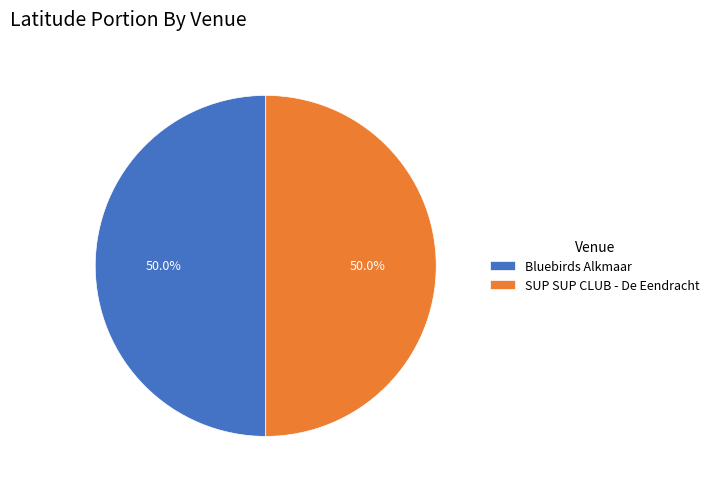

What percentage do SUP SUP CLUB - De Eendracht and Bluebirds Alkmaar together represent?

100.0%